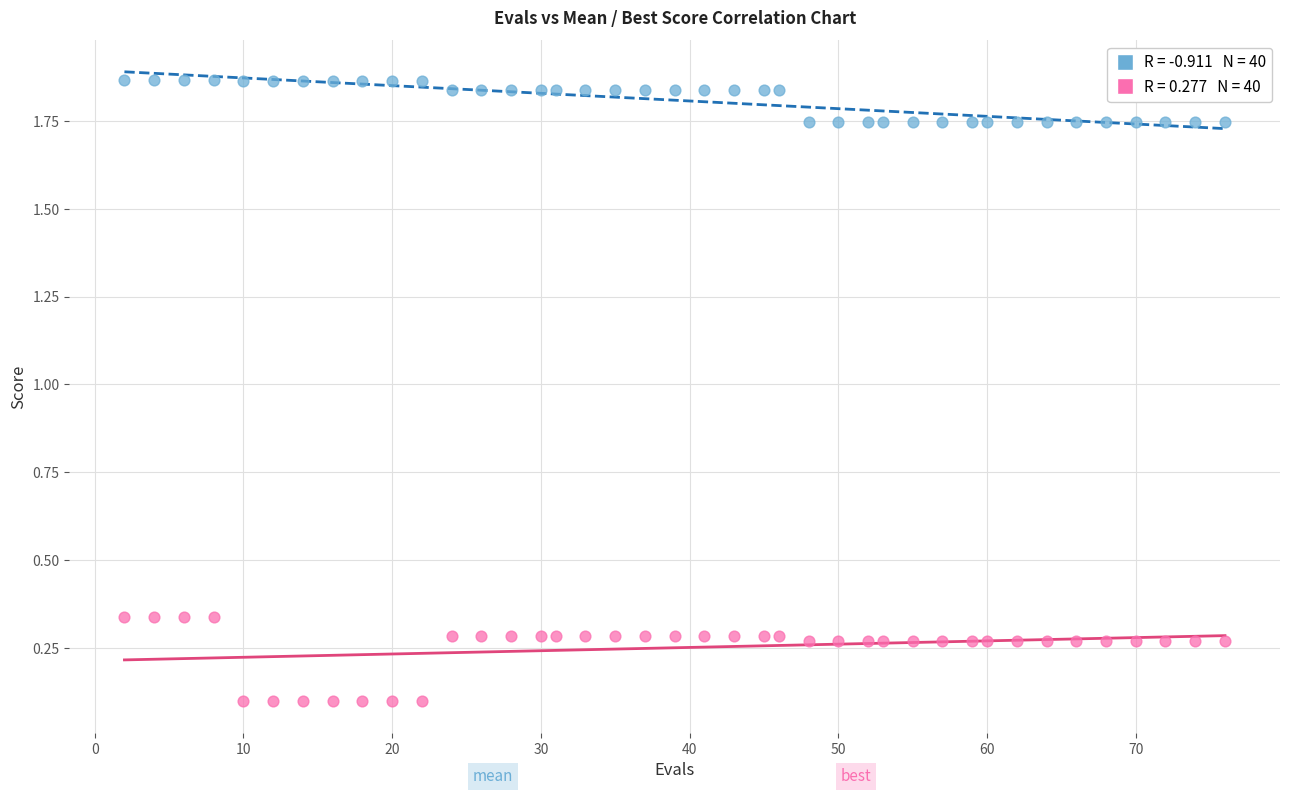

Across all data points, what is the range of X values (max minus min)?

74.0